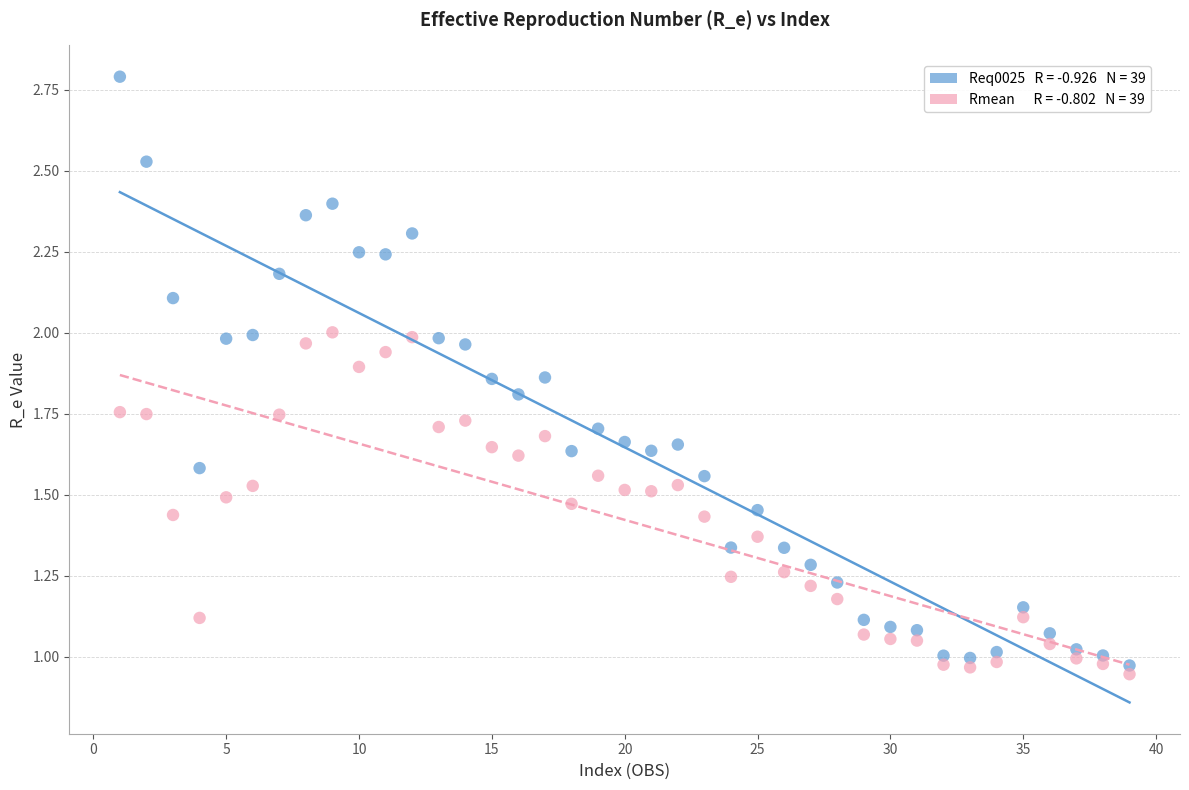

Across all data points, what is the range of X values (max minus min)?

38.0